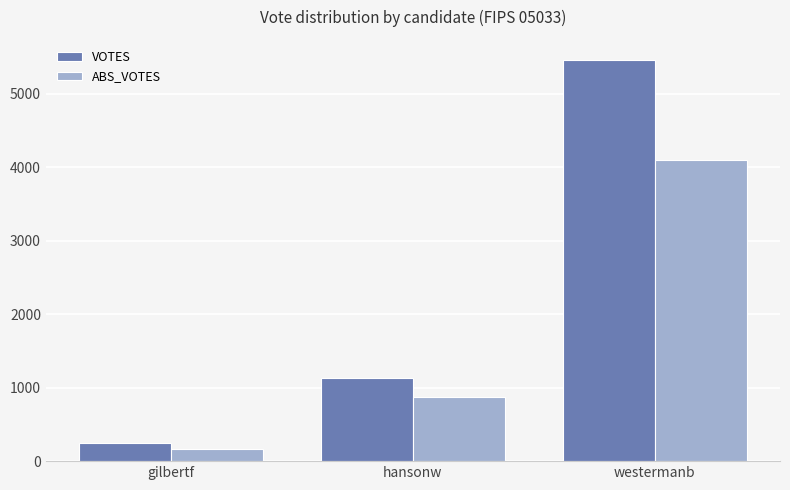

What is the label of the 2nd bar from the right?

hansonw